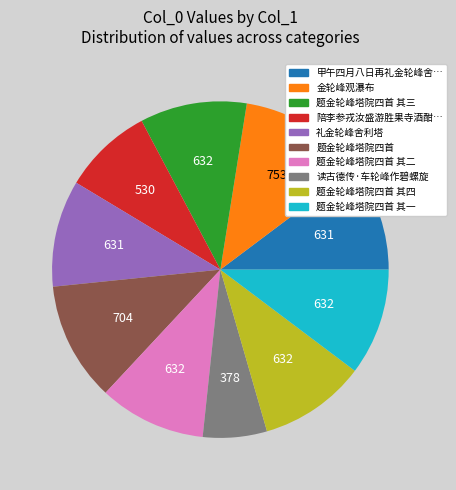

Does any single category account for the majority?

No